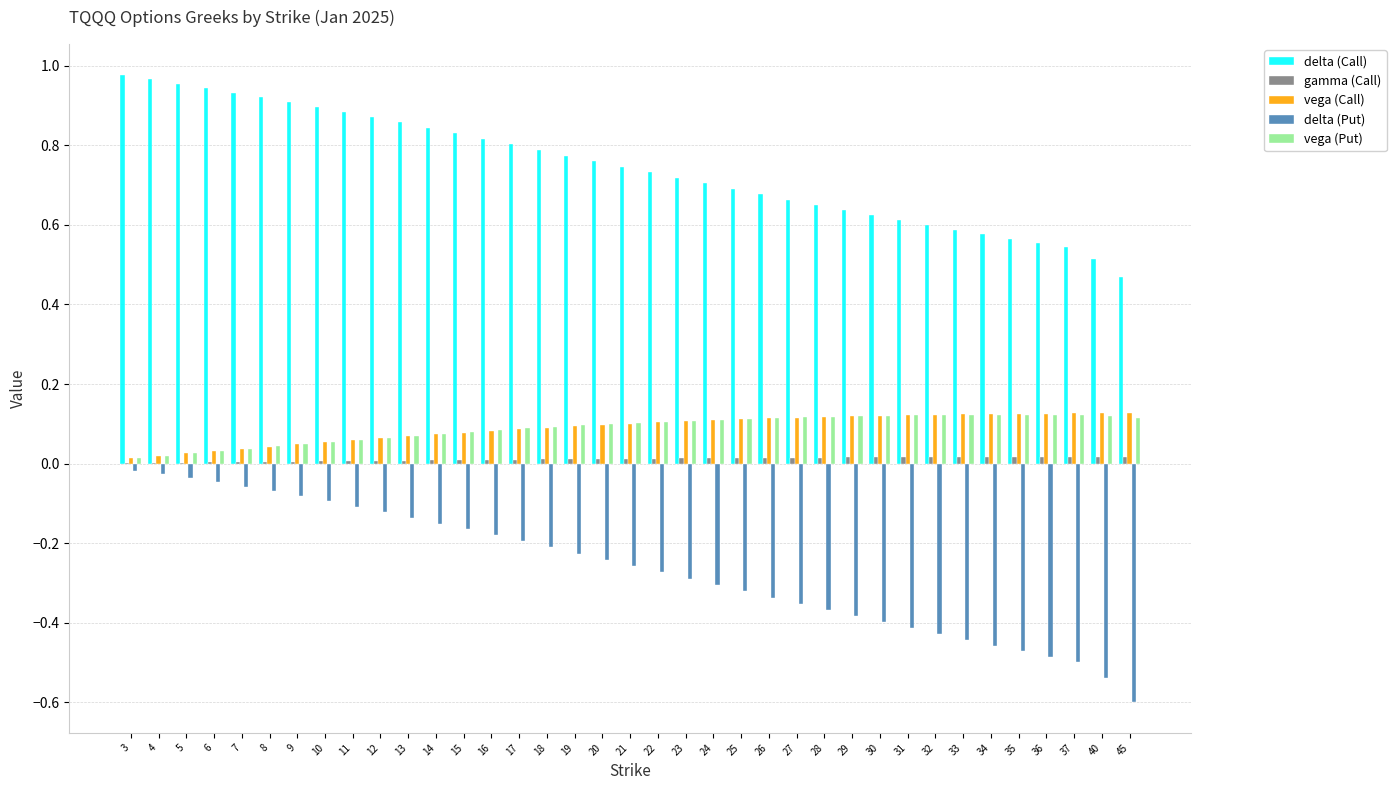

Which series changed the most between 4 and 40?

delta (Put)